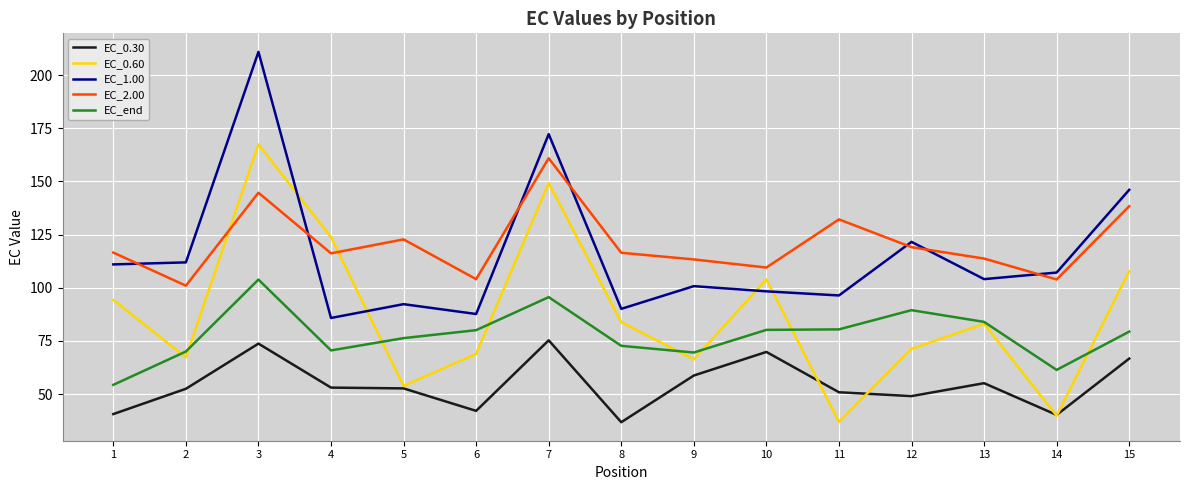

The value of EC_end at 6 is 80.1. True or false?

True